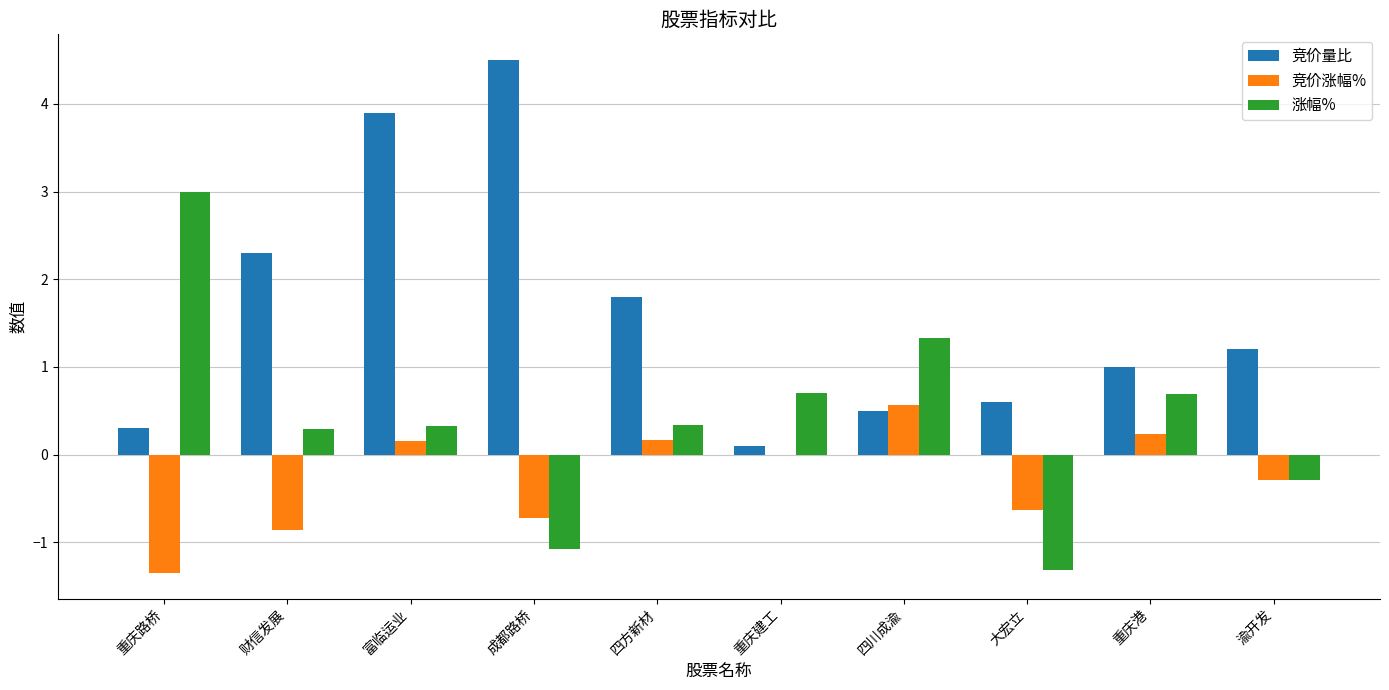

Does the chart contain stacked bars?

No